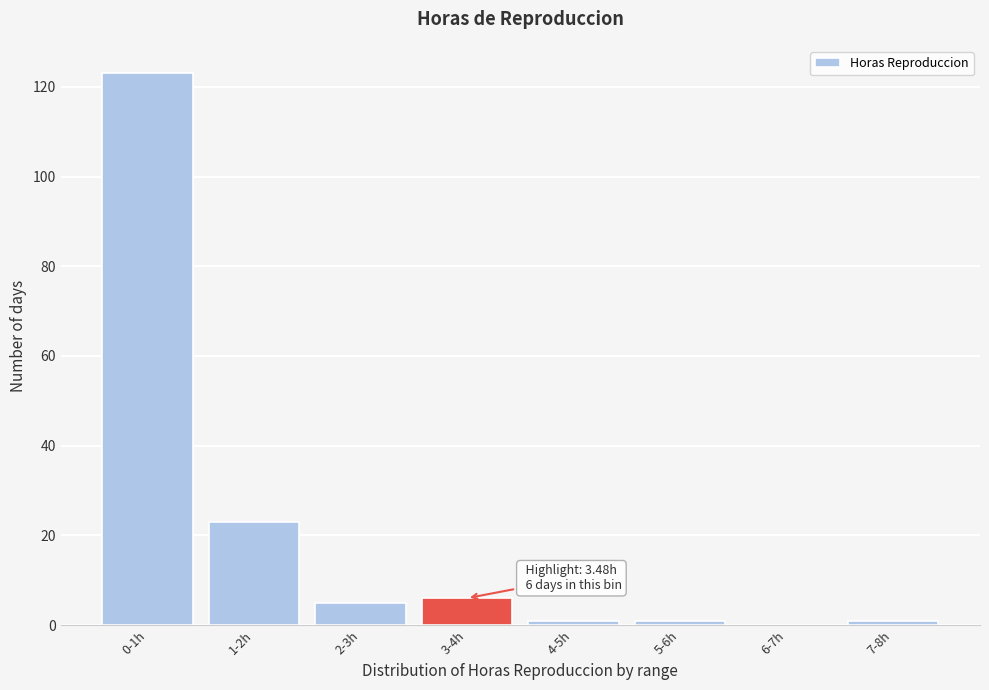

Reading right to left, what are all the values shown in this chart?

7-8h=1	6-7h=0	5-6h=1	4-5h=1	3-4h=6	2-3h=5	1-2h=23	0-1h=123